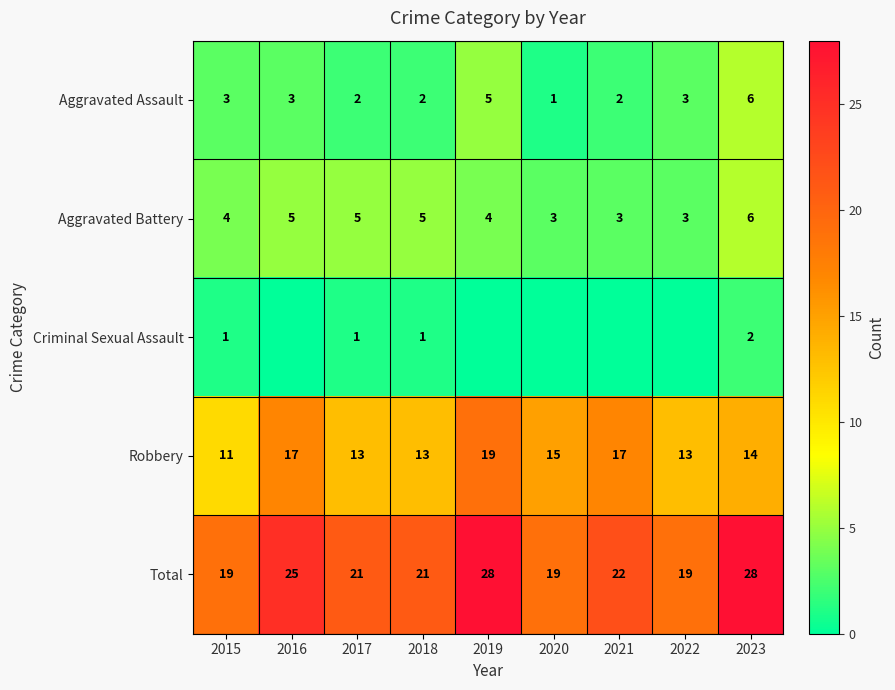

What is the spread (max minus min) of values at 2017?

20